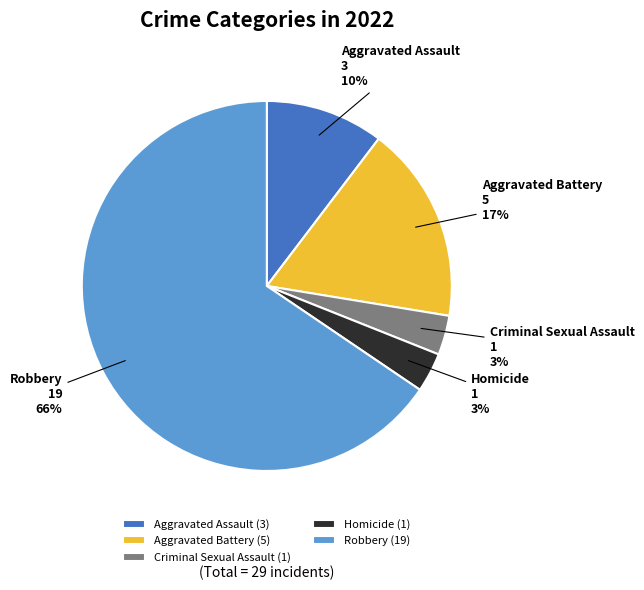

Count the number of slices in the pie.

5